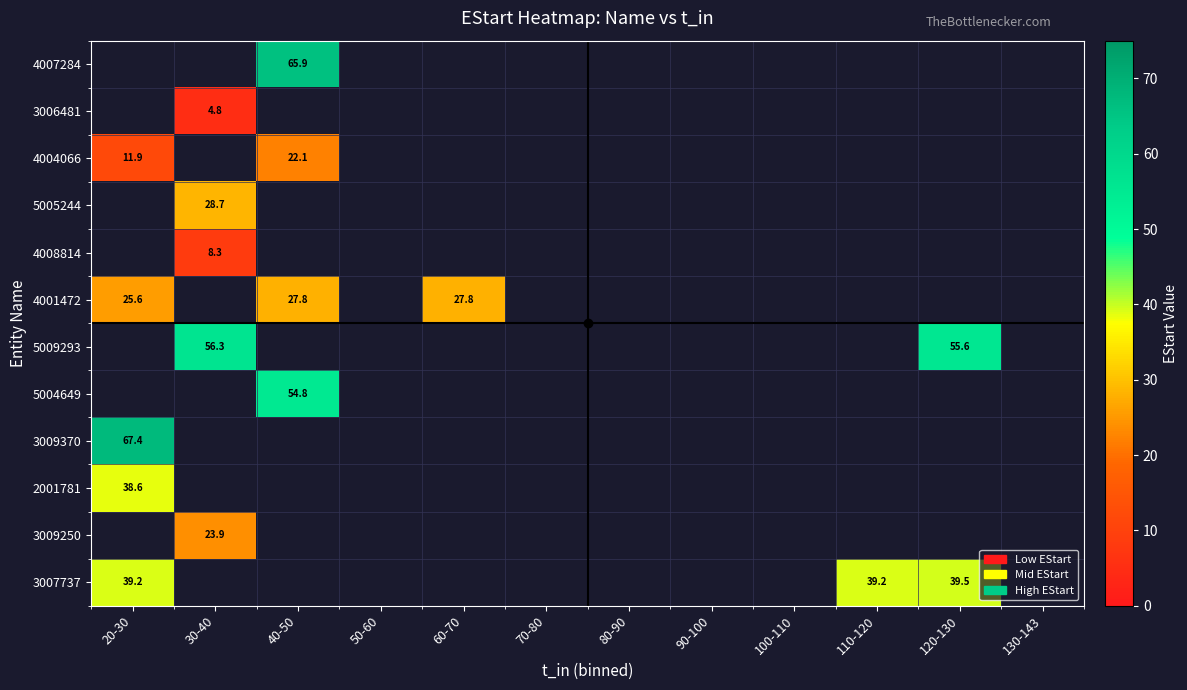

How many values in row_10 are above zero?

1